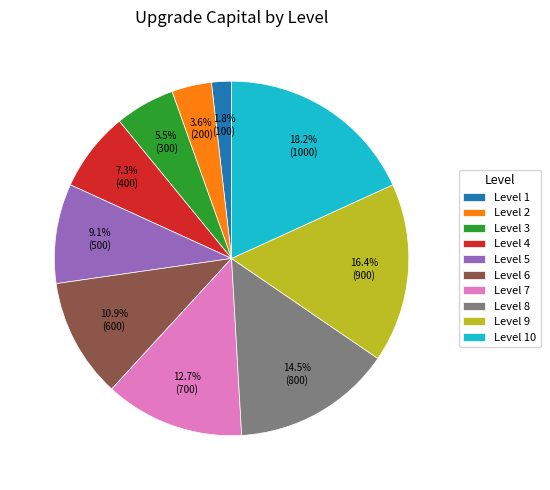

Is Level 4 the majority of the pie?

No